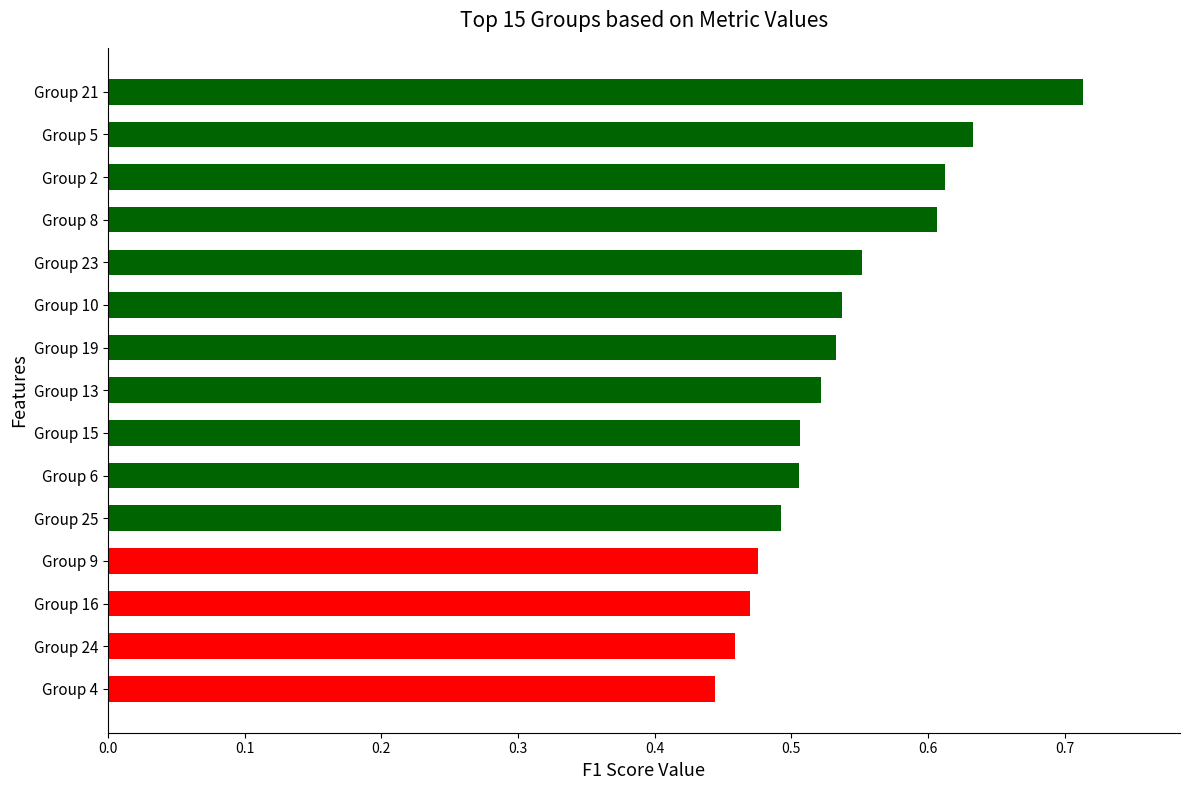

What is the difference between the maximum and second lowest values?

0.3